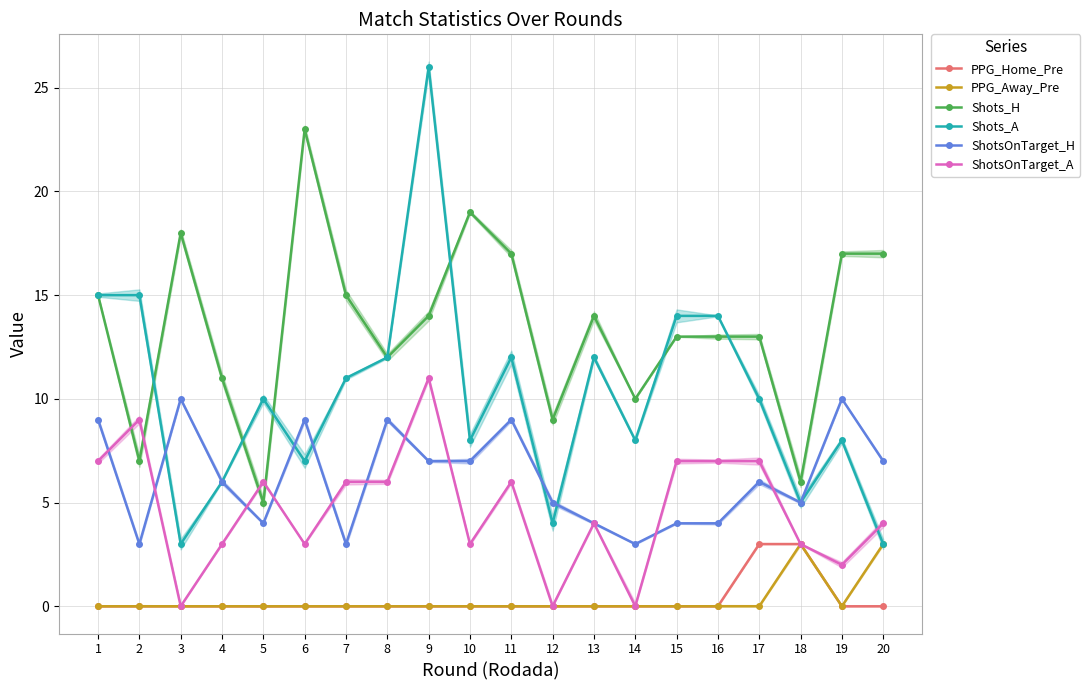

True or false: Shots_H has a value of 5 at 2.

False